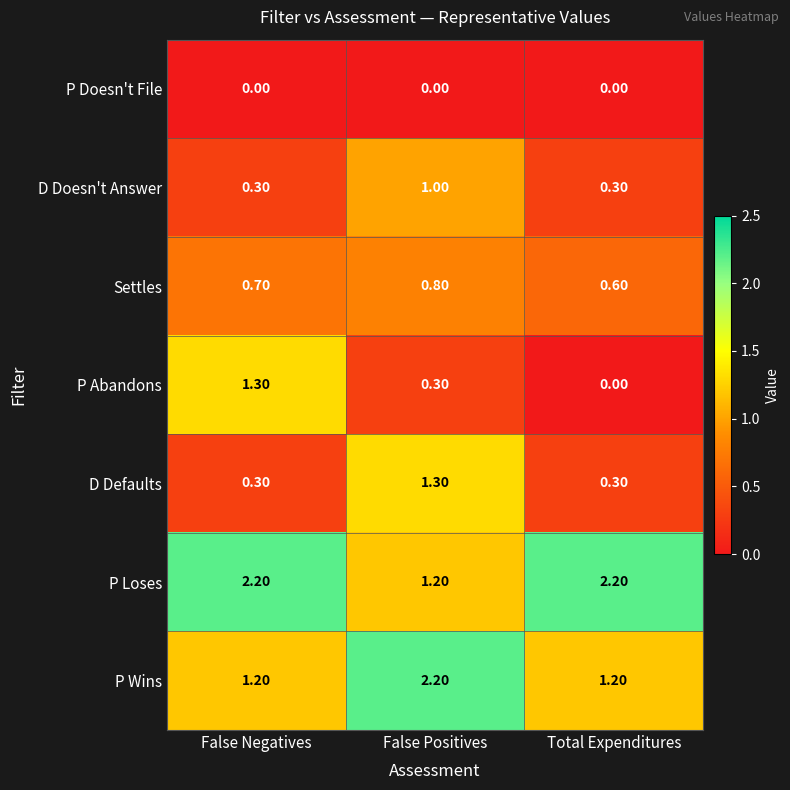

List the labels in order of Settles value, smallest first.

Total Expenditures, False Negatives, False Positives